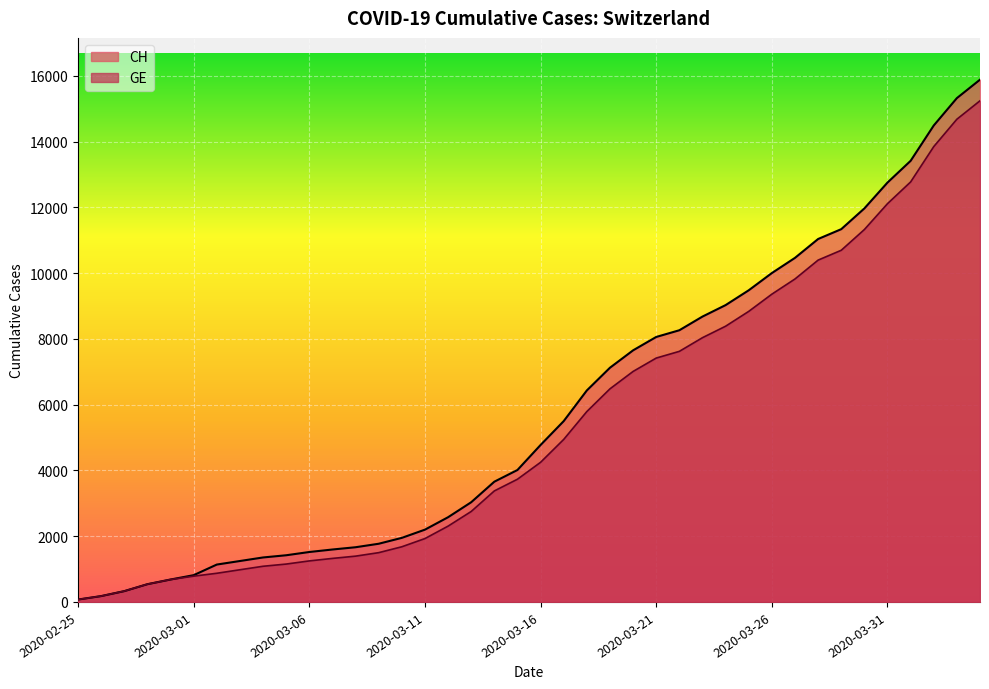

True or false: GE and CH cross at least once.

False